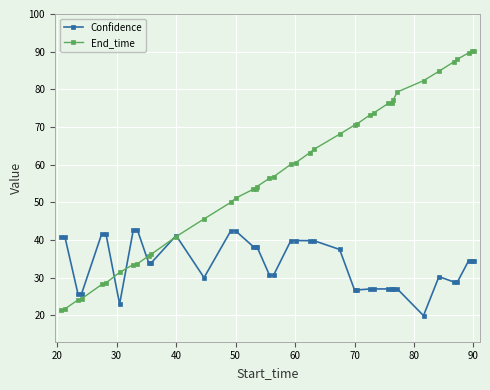

True or false: Confidence has more than 1 interior local peaks.

True